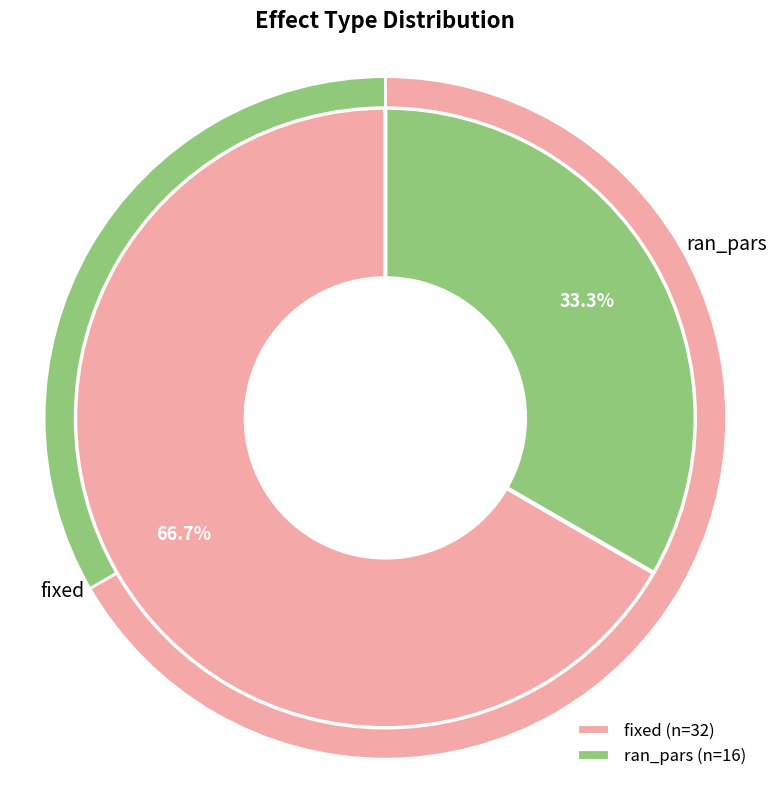

What is the change in value from fixed to ran_pars?

-16